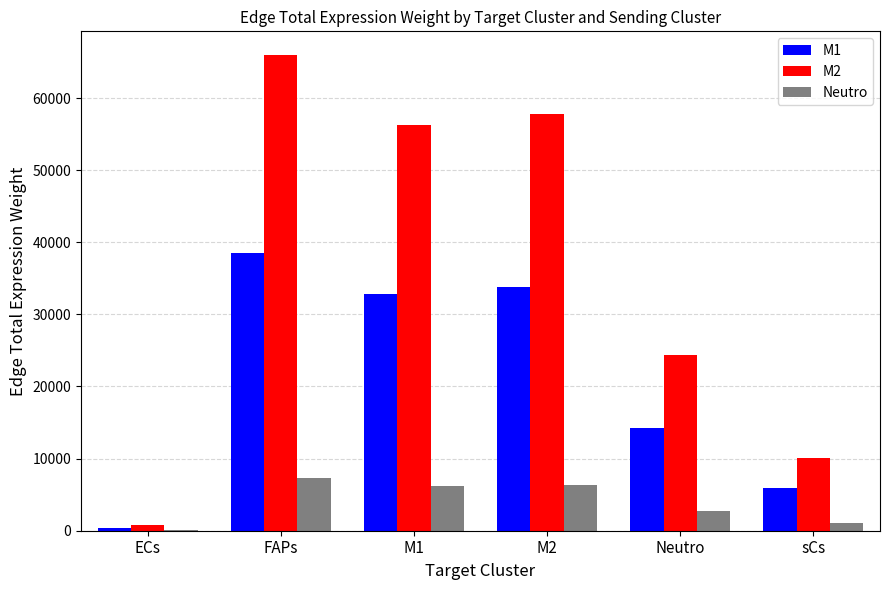

Between M2 and Neutro, which series saw the biggest shift?

M2